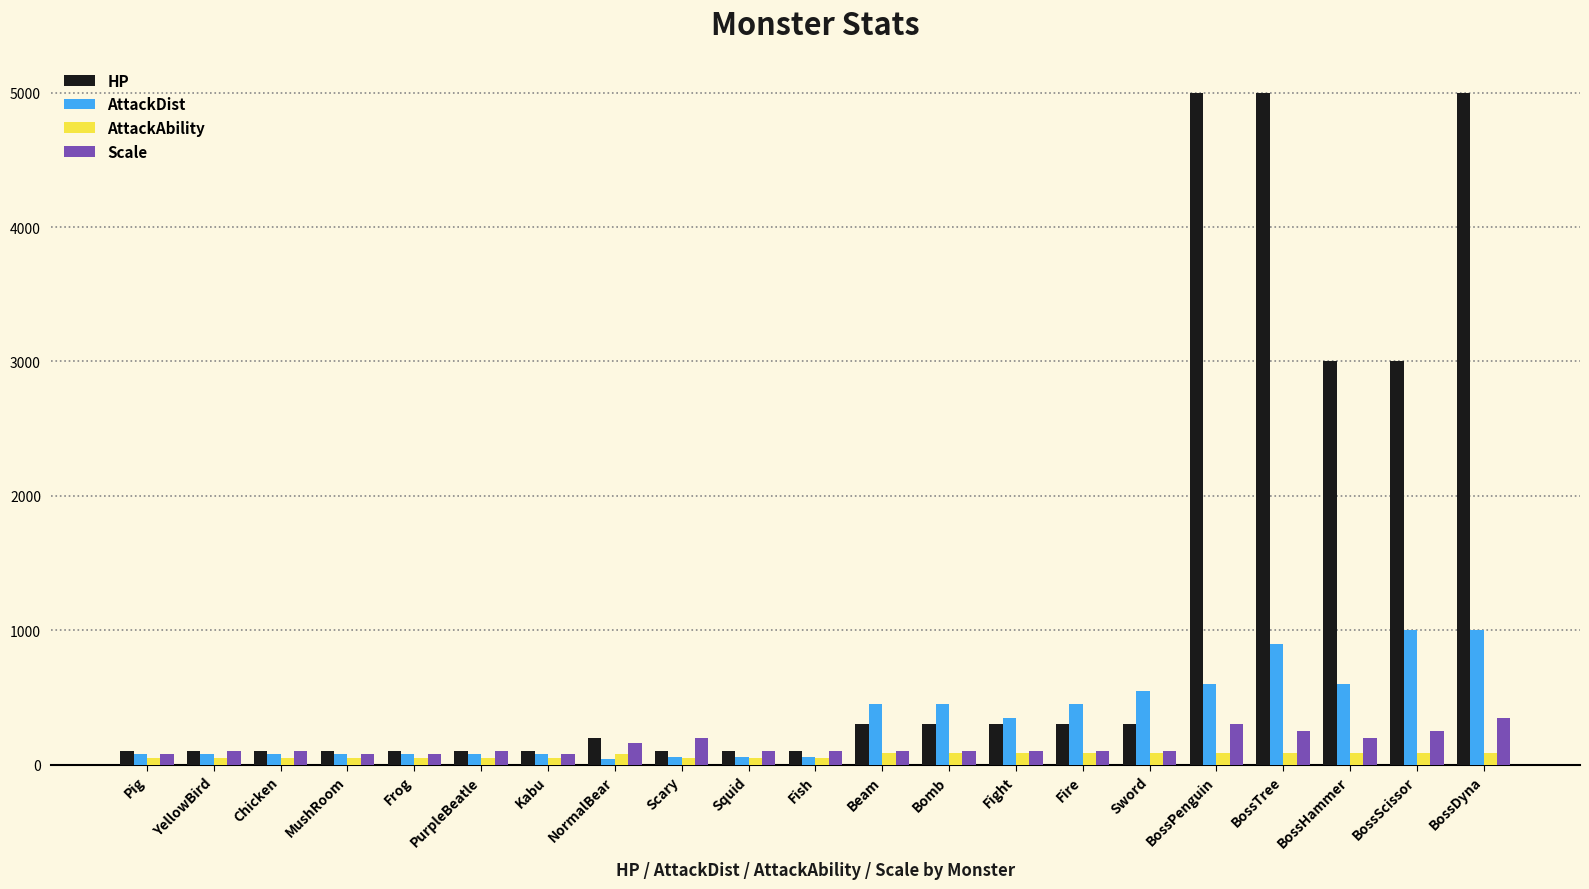

How many values in the AttackAbility series are below 80?

10